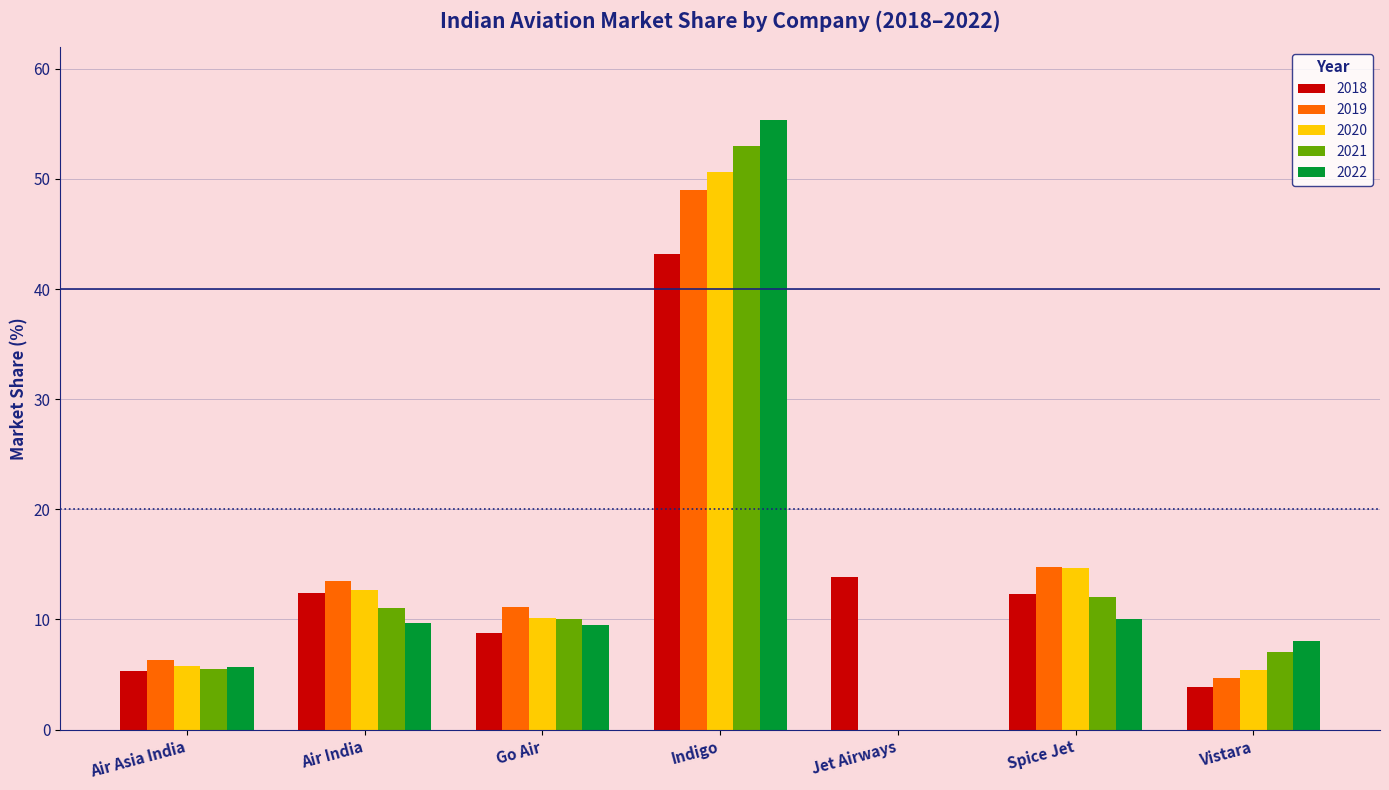

What is the maximum value shown in the chart?

55.4